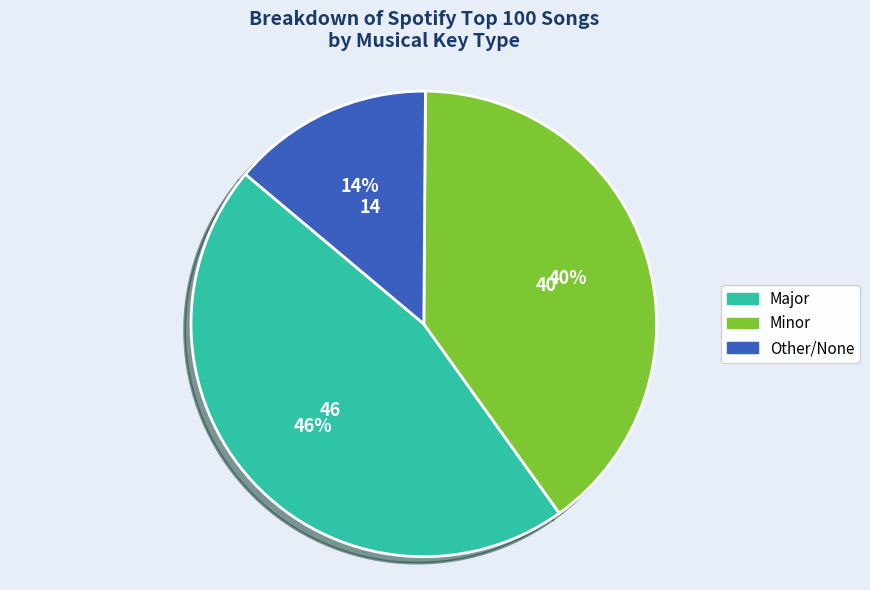

Combined, do Major and Minor account for over 50%?

Yes